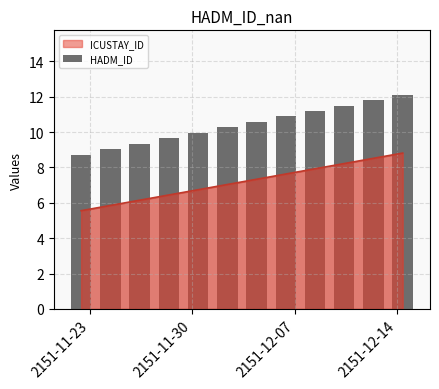

What is the maximum value for ICUSTAY_ID?

8.8